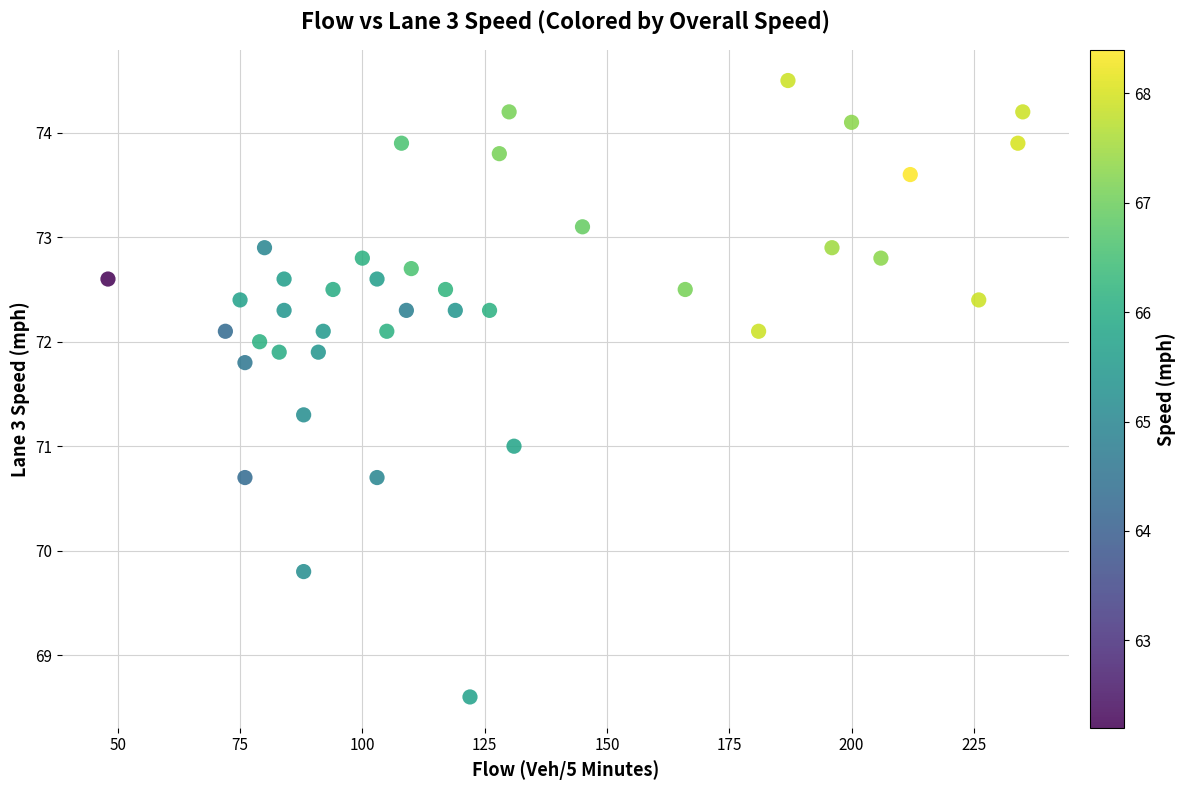

What is the range of Y values (max minus min)?

5.9